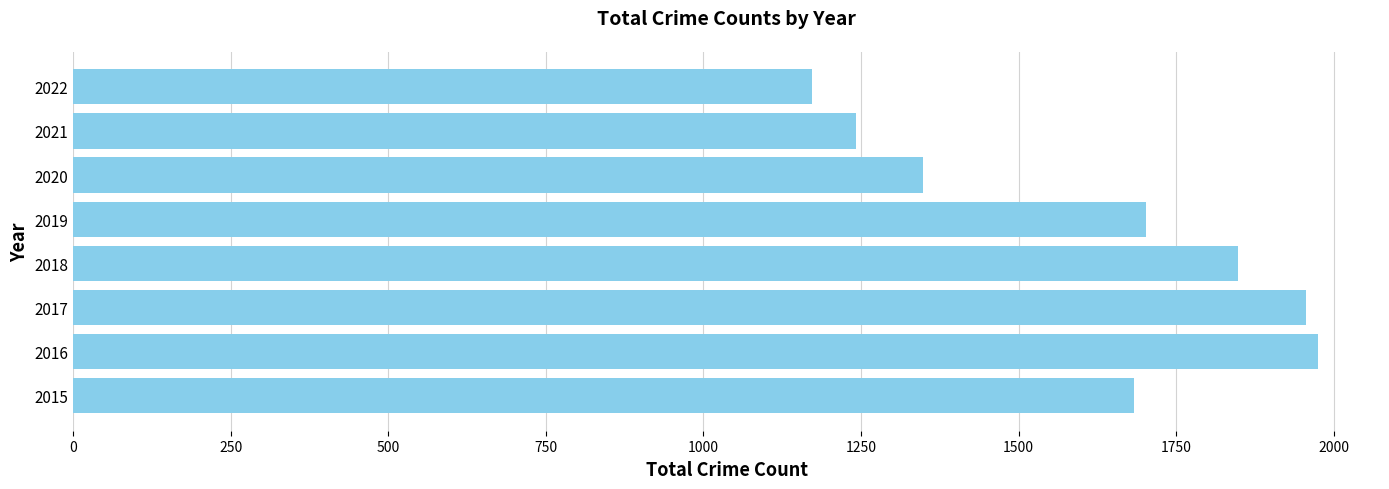

Between 2021 and 2019, which is larger?

2019